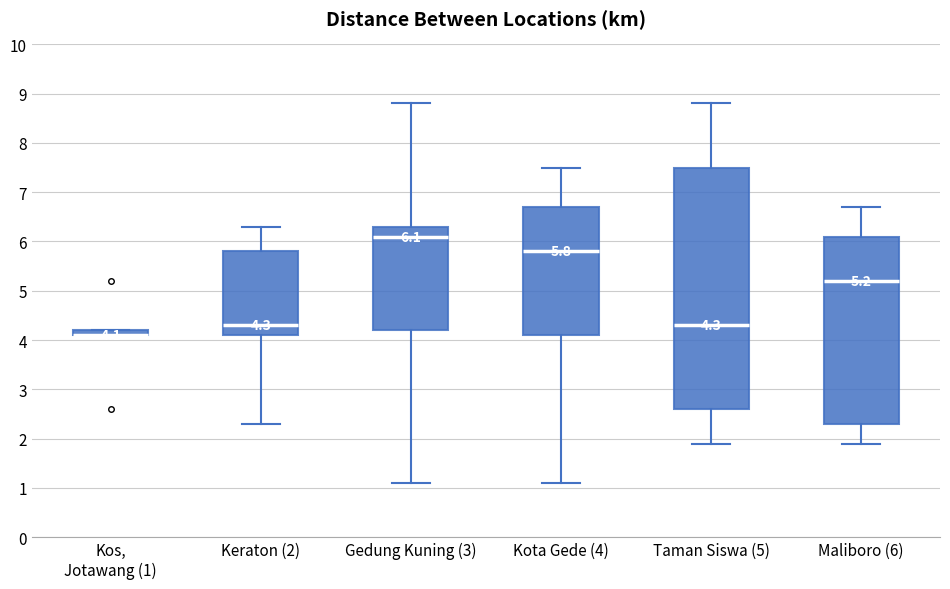

Comparing the boxes themselves (not the whiskers), which one is the tallest?

Taman Siswa (5)